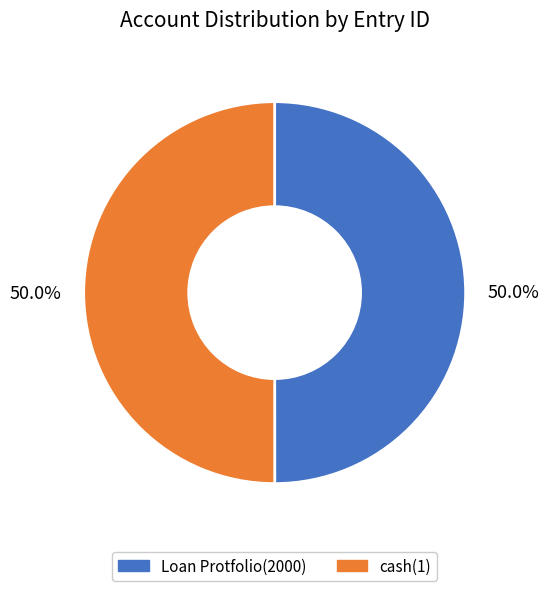

True or false: Loan Protfolio(2000) accounts for 50% of the total.

True